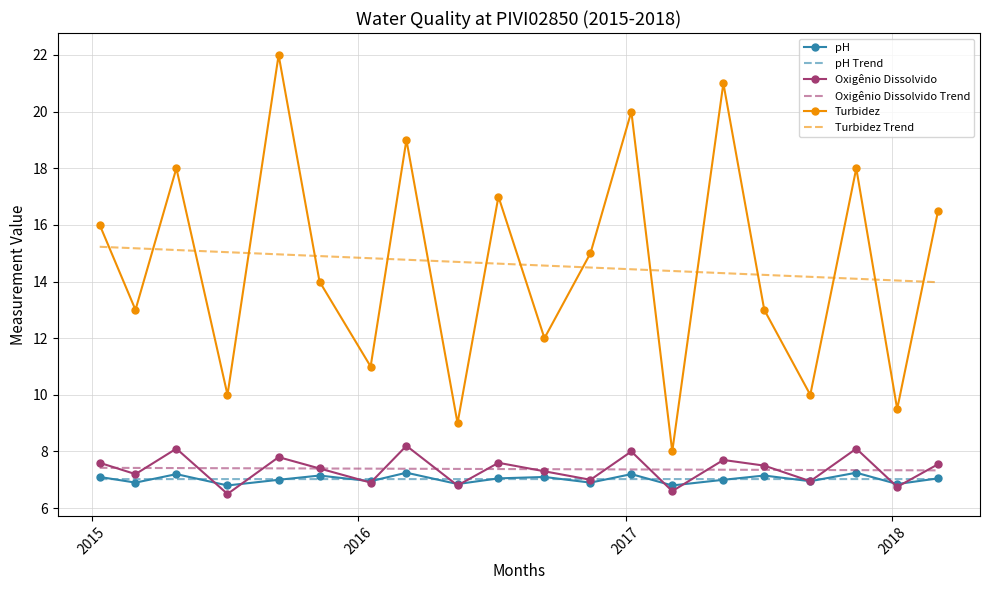

What is the greatest value displayed?

22.0